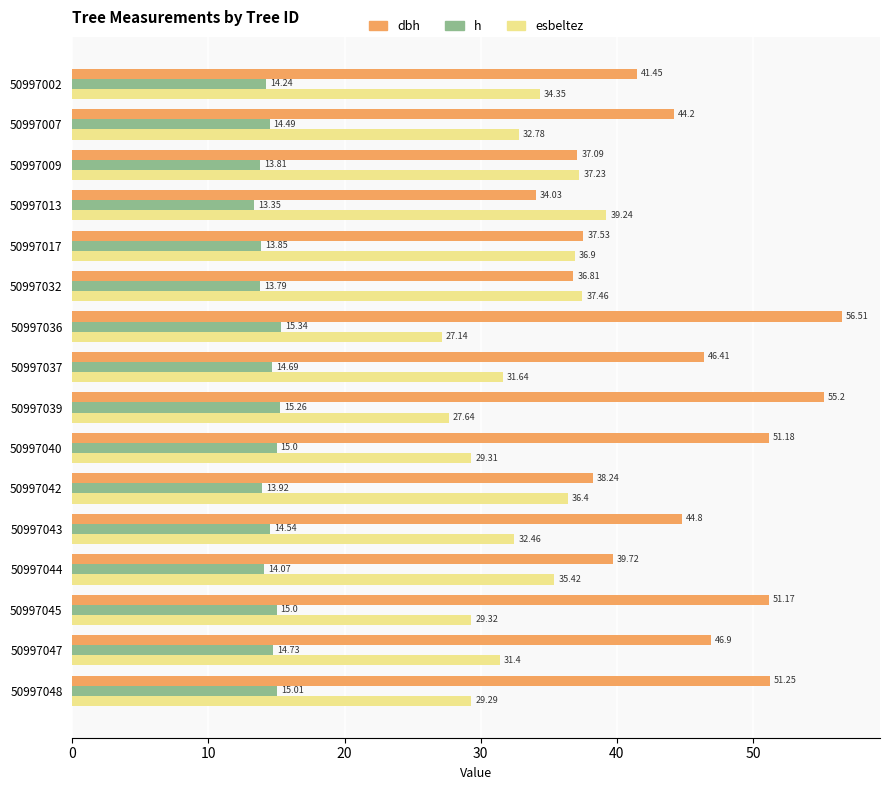

What is the difference between the second highest and minimum values in the h series?

1.9